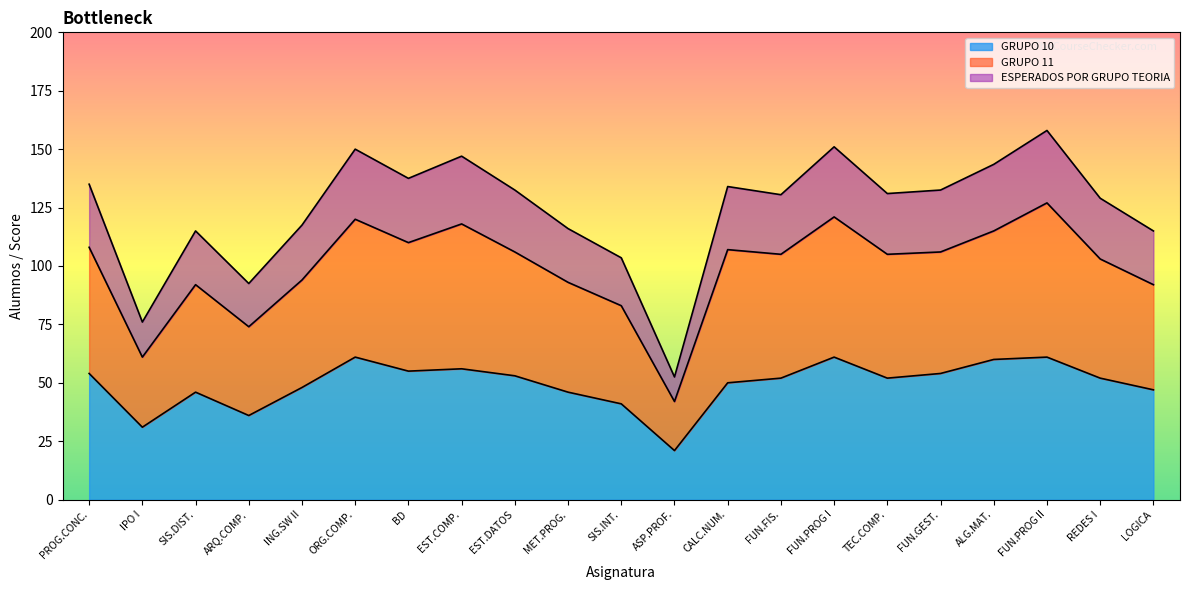

What is the sum of all GRUPO 10 values?

1037.0